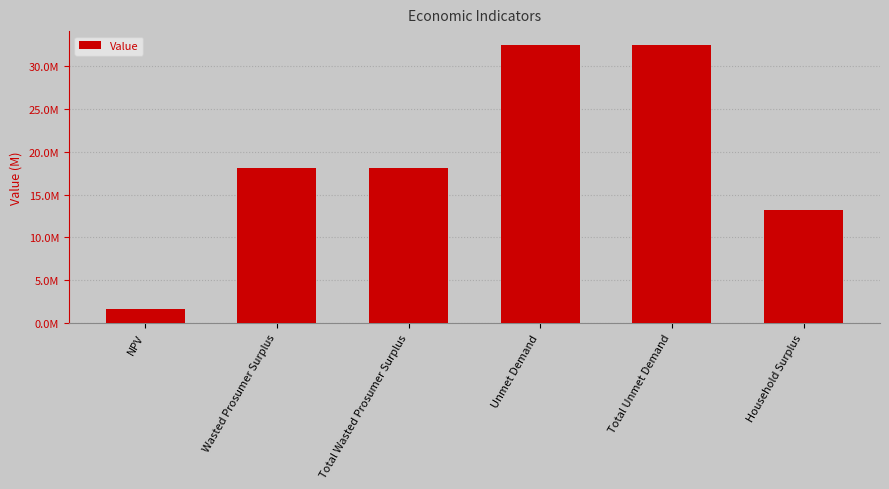

Are the bars horizontal?

No